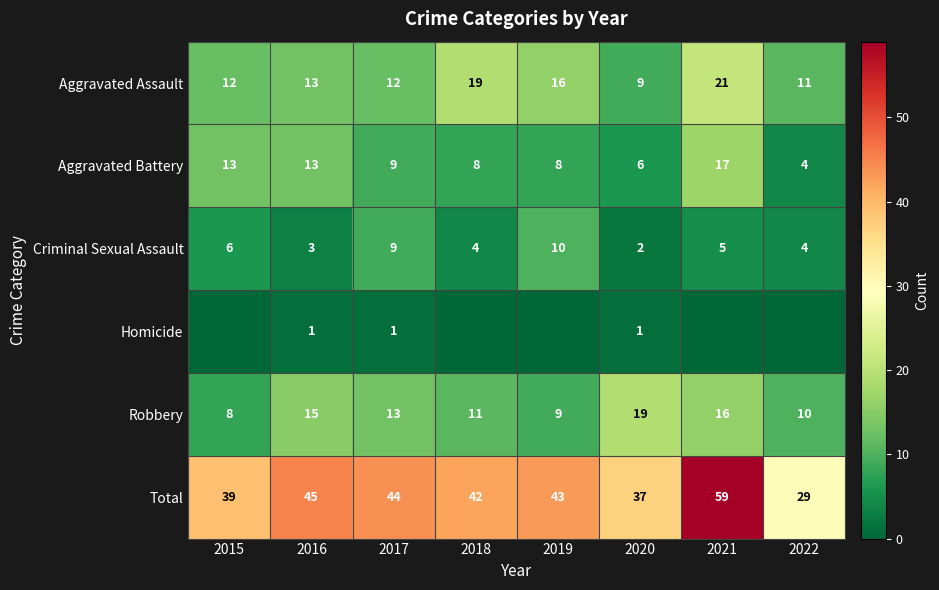

What is the difference between the Robbery values at 2017 and 2019?

4